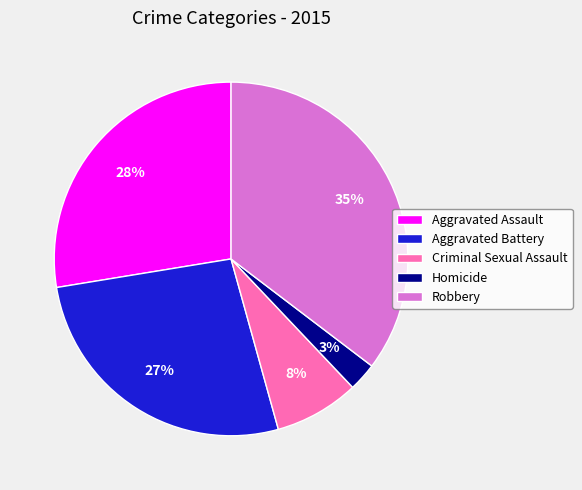

Is there any slice that represents more than half of the pie?

No